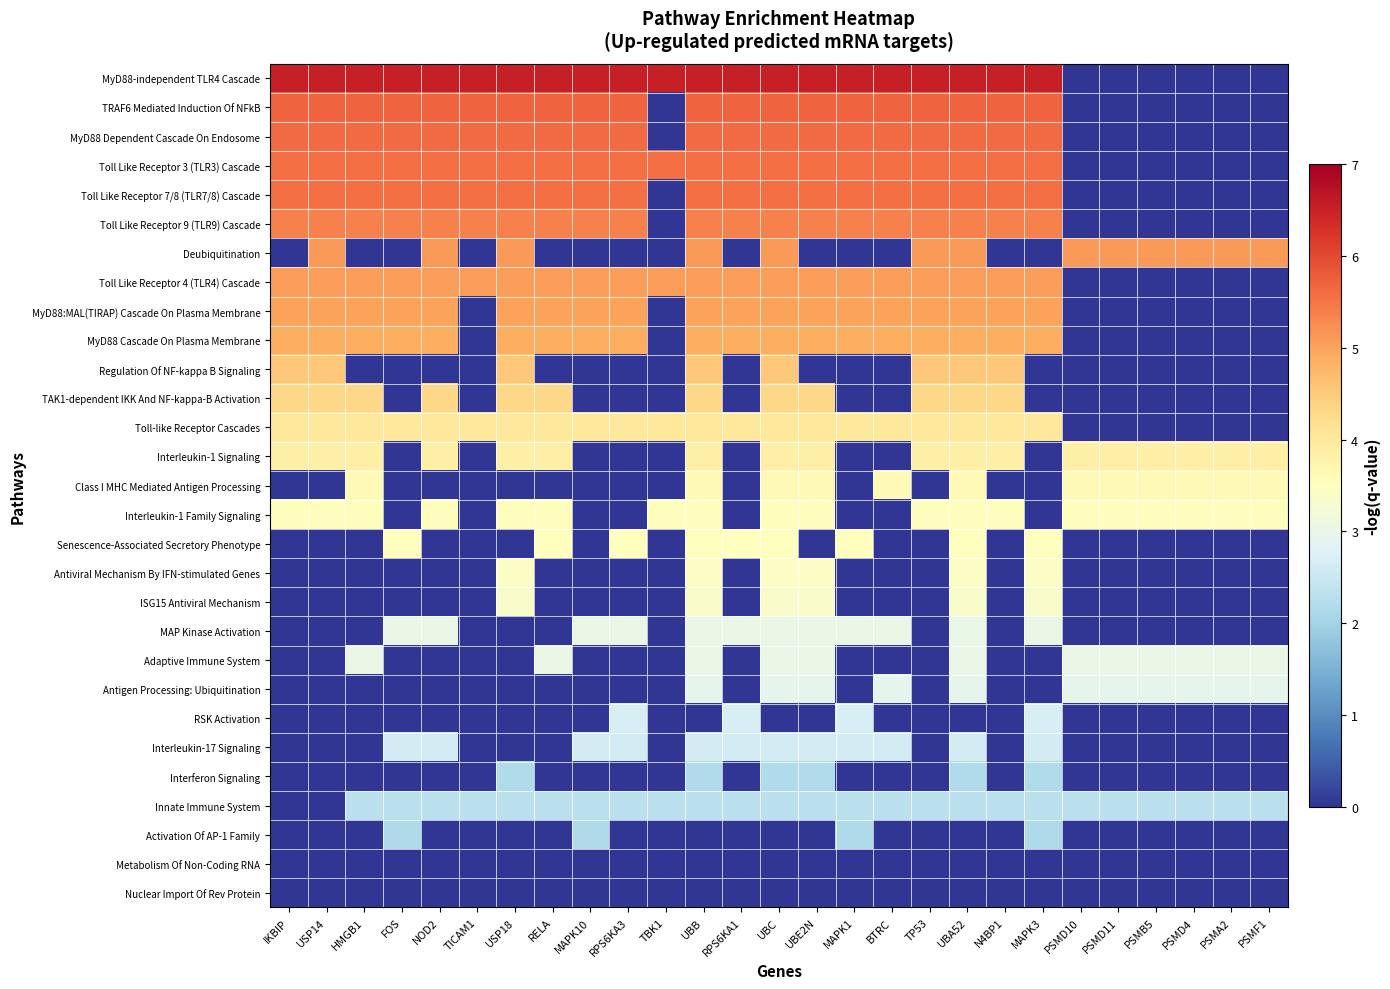

Reading left to right, extract all data points from this chart.

MyD88-independent TLR4 Cascade: IKBIP=6.5	USP14=6.5	HMGB1=6.5	FOS=6.5	NOD2=6.5	TICAM1=6.5	USP18=6.5	RELA=6.5	MAPK10=6.5	RPS6KA3=6.5	TBK1=6.5	UBB=6.5	RPS6KA1=6.5	UBC=6.5	UBE2N=6.5	MAPK1=6.5	BTRC=6.5	TP53=6.5	UBA52=6.5	N4BP1=6.5	MAPK3=6.5	PSMD10=0.0	PSMD11=0.0	PSMB5=0.0	PSMD4=0.0	PSMA2=0.0	PSMF1=0.0
TRAF6 Mediated Induction Of NFkB: IKBIP=5.7	USP14=5.7	HMGB1=5.7	FOS=5.7	NOD2=5.7	TICAM1=5.7	USP18=5.7	RELA=5.7	MAPK10=5.7	RPS6KA3=5.7	TBK1=0.0	UBB=5.7	RPS6KA1=5.7	UBC=5.7	UBE2N=5.7	MAPK1=5.7	BTRC=5.7	TP53=5.7	UBA52=5.7	N4BP1=5.7	MAPK3=5.7	PSMD10=0.0	PSMD11=0.0	PSMB5=0.0	PSMD4=0.0	PSMA2=0.0	PSMF1=0.0
MyD88 Dependent Cascade On Endosome: IKBIP=5.6	USP14=5.6	HMGB1=5.6	FOS=5.6	NOD2=5.6	TICAM1=5.6	USP18=5.6	RELA=5.6	MAPK10=5.6	RPS6KA3=5.6	TBK1=0.0	UBB=5.6	RPS6KA1=5.6	UBC=5.6	UBE2N=5.6	MAPK1=5.6	BTRC=5.6	TP53=5.6	UBA52=5.6	N4BP1=5.6	MAPK3=5.6	PSMD10=0.0	PSMD11=0.0	PSMB5=0.0	PSMD4=0.0	PSMA2=0.0	PSMF1=0.0
Toll Like Receptor 3 (TLR3) Cascade: IKBIP=5.6	USP14=5.6	HMGB1=5.6	FOS=5.6	NOD2=5.6	TICAM1=5.6	USP18=5.6	RELA=5.6	MAPK10=5.6	RPS6KA3=5.6	TBK1=5.6	UBB=5.6	RPS6KA1=5.6	UBC=5.6	UBE2N=5.6	MAPK1=5.6	BTRC=5.6	TP53=5.6	UBA52=5.6	N4BP1=5.6	MAPK3=5.6	PSMD10=0.0	PSMD11=0.0	PSMB5=0.0	PSMD4=0.0	PSMA2=0.0	PSMF1=0.0
Toll Like Receptor 7/8 (TLR7/8) Cascade: IKBIP=5.6	USP14=5.6	HMGB1=5.6	FOS=5.6	NOD2=5.6	TICAM1=5.6	USP18=5.6	RELA=5.6	MAPK10=5.6	RPS6KA3=5.6	TBK1=0.0	UBB=5.6	RPS6KA1=5.6	UBC=5.6	UBE2N=5.6	MAPK1=5.6	BTRC=5.6	TP53=5.6	UBA52=5.6	N4BP1=5.6	MAPK3=5.6	PSMD10=0.0	PSMD11=0.0	PSMB5=0.0	PSMD4=0.0	PSMA2=0.0	PSMF1=0.0
Toll Like Receptor 9 (TLR9) Cascade: IKBIP=5.4	USP14=5.4	HMGB1=5.4	FOS=5.4	NOD2=5.4	TICAM1=5.4	USP18=5.4	RELA=5.4	MAPK10=5.4	RPS6KA3=5.4	TBK1=0.0	UBB=5.4	RPS6KA1=5.4	UBC=5.4	UBE2N=5.4	MAPK1=5.4	BTRC=5.4	TP53=5.4	UBA52=5.4	N4BP1=5.4	MAPK3=5.4	PSMD10=0.0	PSMD11=0.0	PSMB5=0.0	PSMD4=0.0	PSMA2=0.0	PSMF1=0.0
Deubiquitination: IKBIP=0.0	USP14=5.1	HMGB1=0.0	FOS=0.0	NOD2=5.1	TICAM1=0.0	USP18=5.1	RELA=0.0	MAPK10=0.0	RPS6KA3=0.0	TBK1=0.0	UBB=5.1	RPS6KA1=0.0	UBC=5.1	UBE2N=0.0	MAPK1=0.0	BTRC=0.0	TP53=5.1	UBA52=5.1	N4BP1=0.0	MAPK3=0.0	PSMD10=5.1	PSMD11=5.1	PSMB5=5.1	PSMD4=5.1	PSMA2=5.1	PSMF1=5.1
Toll Like Receptor 4 (TLR4) Cascade: IKBIP=5.1	USP14=5.1	HMGB1=5.1	FOS=5.1	NOD2=5.1	TICAM1=5.1	USP18=5.1	RELA=5.1	MAPK10=5.1	RPS6KA3=5.1	TBK1=5.1	UBB=5.1	RPS6KA1=5.1	UBC=5.1	UBE2N=5.1	MAPK1=5.1	BTRC=5.1	TP53=5.1	UBA52=5.1	N4BP1=5.1	MAPK3=5.1	PSMD10=0.0	PSMD11=0.0	PSMB5=0.0	PSMD4=0.0	PSMA2=0.0	PSMF1=0.0
MyD88:MAL(TIRAP) Cascade On Plasma Membrane: IKBIP=5.0	USP14=5.0	HMGB1=5.0	FOS=5.0	NOD2=5.0	TICAM1=0.0	USP18=5.0	RELA=5.0	MAPK10=5.0	RPS6KA3=5.0	TBK1=0.0	UBB=5.0	RPS6KA1=5.0	UBC=5.0	UBE2N=5.0	MAPK1=5.0	BTRC=5.0	TP53=5.0	UBA52=5.0	N4BP1=5.0	MAPK3=5.0	PSMD10=0.0	PSMD11=0.0	PSMB5=0.0	PSMD4=0.0	PSMA2=0.0	PSMF1=0.0
MyD88 Cascade On Plasma Membrane: IKBIP=4.9	USP14=4.9	HMGB1=4.9	FOS=4.9	NOD2=4.9	TICAM1=0.0	USP18=4.9	RELA=4.9	MAPK10=4.9	RPS6KA3=4.9	TBK1=0.0	UBB=4.9	RPS6KA1=4.9	UBC=4.9	UBE2N=4.9	MAPK1=4.9	BTRC=4.9	TP53=4.9	UBA52=4.9	N4BP1=4.9	MAPK3=4.9	PSMD10=0.0	PSMD11=0.0	PSMB5=0.0	PSMD4=0.0	PSMA2=0.0	PSMF1=0.0
Regulation Of NF-kappa B Signaling: IKBIP=4.5	USP14=4.5	HMGB1=0.0	FOS=0.0	NOD2=0.0	TICAM1=0.0	USP18=4.5	RELA=0.0	MAPK10=0.0	RPS6KA3=0.0	TBK1=0.0	UBB=4.5	RPS6KA1=0.0	UBC=4.5	UBE2N=0.0	MAPK1=0.0	BTRC=0.0	TP53=4.5	UBA52=4.5	N4BP1=4.5	MAPK3=0.0	PSMD10=0.0	PSMD11=0.0	PSMB5=0.0	PSMD4=0.0	PSMA2=0.0	PSMF1=0.0
TAK1-dependent IKK And NF-kappa-B Activation: IKBIP=4.3	USP14=4.3	HMGB1=4.3	FOS=0.0	NOD2=4.3	TICAM1=0.0	USP18=4.3	RELA=4.3	MAPK10=0.0	RPS6KA3=0.0	TBK1=0.0	UBB=4.3	RPS6KA1=0.0	UBC=4.3	UBE2N=4.3	MAPK1=0.0	BTRC=0.0	TP53=4.3	UBA52=4.3	N4BP1=4.3	MAPK3=0.0	PSMD10=0.0	PSMD11=0.0	PSMB5=0.0	PSMD4=0.0	PSMA2=0.0	PSMF1=0.0
Toll-like Receptor Cascades: IKBIP=4.0	USP14=4.0	HMGB1=4.0	FOS=4.0	NOD2=4.0	TICAM1=4.0	USP18=4.0	RELA=4.0	MAPK10=4.0	RPS6KA3=4.0	TBK1=4.0	UBB=4.0	RPS6KA1=4.0	UBC=4.0	UBE2N=4.0	MAPK1=4.0	BTRC=4.0	TP53=4.0	UBA52=4.0	N4BP1=4.0	MAPK3=4.0	PSMD10=0.0	PSMD11=0.0	PSMB5=0.0	PSMD4=0.0	PSMA2=0.0	PSMF1=0.0
Interleukin-1 Signaling: IKBIP=3.8	USP14=3.8	HMGB1=3.8	FOS=0.0	NOD2=3.8	TICAM1=0.0	USP18=3.8	RELA=3.8	MAPK10=0.0	RPS6KA3=0.0	TBK1=0.0	UBB=3.8	RPS6KA1=0.0	UBC=3.8	UBE2N=3.8	MAPK1=0.0	BTRC=0.0	TP53=3.8	UBA52=3.8	N4BP1=3.8	MAPK3=0.0	PSMD10=3.8	PSMD11=3.8	PSMB5=3.8	PSMD4=3.8	PSMA2=3.8	PSMF1=3.8
Class I MHC Mediated Antigen Processing: IKBIP=0.0	USP14=0.0	HMGB1=3.6	FOS=0.0	NOD2=0.0	TICAM1=0.0	USP18=0.0	RELA=0.0	MAPK10=0.0	RPS6KA3=0.0	TBK1=0.0	UBB=3.6	RPS6KA1=0.0	UBC=3.6	UBE2N=3.6	MAPK1=0.0	BTRC=3.6	TP53=0.0	UBA52=3.6	N4BP1=0.0	MAPK3=0.0	PSMD10=3.6	PSMD11=3.6	PSMB5=3.6	PSMD4=3.6	PSMA2=3.6	PSMF1=3.6
Interleukin-1 Family Signaling: IKBIP=3.5	USP14=3.5	HMGB1=3.5	FOS=0.0	NOD2=3.5	TICAM1=0.0	USP18=3.5	RELA=3.5	MAPK10=0.0	RPS6KA3=0.0	TBK1=3.5	UBB=3.5	RPS6KA1=0.0	UBC=3.5	UBE2N=3.5	MAPK1=0.0	BTRC=0.0	TP53=3.5	UBA52=3.5	N4BP1=3.5	MAPK3=0.0	PSMD10=3.5	PSMD11=3.5	PSMB5=3.5	PSMD4=3.5	PSMA2=3.5	PSMF1=3.5
Senescence-Associated Secretory Phenotype: IKBIP=0.0	USP14=0.0	HMGB1=0.0	FOS=3.5	NOD2=0.0	TICAM1=0.0	USP18=0.0	RELA=3.5	MAPK10=0.0	RPS6KA3=3.5	TBK1=0.0	UBB=3.5	RPS6KA1=3.5	UBC=3.5	UBE2N=0.0	MAPK1=3.5	BTRC=0.0	TP53=0.0	UBA52=3.5	N4BP1=0.0	MAPK3=3.5	PSMD10=0.0	PSMD11=0.0	PSMB5=0.0	PSMD4=0.0	PSMA2=0.0	PSMF1=0.0
Antiviral Mechanism By IFN-stimulated Genes: IKBIP=0.0	USP14=0.0	HMGB1=0.0	FOS=0.0	NOD2=0.0	TICAM1=0.0	USP18=3.4	RELA=0.0	MAPK10=0.0	RPS6KA3=0.0	TBK1=0.0	UBB=3.4	RPS6KA1=0.0	UBC=3.4	UBE2N=3.4	MAPK1=0.0	BTRC=0.0	TP53=0.0	UBA52=3.4	N4BP1=0.0	MAPK3=3.4	PSMD10=0.0	PSMD11=0.0	PSMB5=0.0	PSMD4=0.0	PSMA2=0.0	PSMF1=0.0
ISG15 Antiviral Mechanism: IKBIP=0.0	USP14=0.0	HMGB1=0.0	FOS=0.0	NOD2=0.0	TICAM1=0.0	USP18=3.4	RELA=0.0	MAPK10=0.0	RPS6KA3=0.0	TBK1=0.0	UBB=3.4	RPS6KA1=0.0	UBC=3.4	UBE2N=3.4	MAPK1=0.0	BTRC=0.0	TP53=0.0	UBA52=3.4	N4BP1=0.0	MAPK3=3.4	PSMD10=0.0	PSMD11=0.0	PSMB5=0.0	PSMD4=0.0	PSMA2=0.0	PSMF1=0.0
MAP Kinase Activation: IKBIP=0.0	USP14=0.0	HMGB1=0.0	FOS=3.0	NOD2=3.0	TICAM1=0.0	USP18=0.0	RELA=0.0	MAPK10=3.0	RPS6KA3=3.0	TBK1=0.0	UBB=3.0	RPS6KA1=3.0	UBC=3.0	UBE2N=3.0	MAPK1=3.0	BTRC=3.0	TP53=0.0	UBA52=3.0	N4BP1=0.0	MAPK3=3.0	PSMD10=0.0	PSMD11=0.0	PSMB5=0.0	PSMD4=0.0	PSMA2=0.0	PSMF1=0.0
Adaptive Immune System: IKBIP=0.0	USP14=0.0	HMGB1=3.0	FOS=0.0	NOD2=0.0	TICAM1=0.0	USP18=0.0	RELA=3.0	MAPK10=0.0	RPS6KA3=0.0	TBK1=0.0	UBB=3.0	RPS6KA1=0.0	UBC=3.0	UBE2N=3.0	MAPK1=0.0	BTRC=0.0	TP53=0.0	UBA52=3.0	N4BP1=0.0	MAPK3=0.0	PSMD10=3.0	PSMD11=3.0	PSMB5=3.0	PSMD4=3.0	PSMA2=3.0	PSMF1=3.0
Antigen Processing: Ubiquitination: IKBIP=0.0	USP14=0.0	HMGB1=0.0	FOS=0.0	NOD2=0.0	TICAM1=0.0	USP18=0.0	RELA=0.0	MAPK10=0.0	RPS6KA3=0.0	TBK1=0.0	UBB=2.9	RPS6KA1=0.0	UBC=2.9	UBE2N=2.9	MAPK1=0.0	BTRC=2.9	TP53=0.0	UBA52=2.9	N4BP1=0.0	MAPK3=0.0	PSMD10=2.9	PSMD11=2.9	PSMB5=2.9	PSMD4=2.9	PSMA2=2.9	PSMF1=2.9
RSK Activation: IKBIP=0.0	USP14=0.0	HMGB1=0.0	FOS=0.0	NOD2=0.0	TICAM1=0.0	USP18=0.0	RELA=0.0	MAPK10=0.0	RPS6KA3=2.7	TBK1=0.0	UBB=0.0	RPS6KA1=2.7	UBC=0.0	UBE2N=0.0	MAPK1=2.7	BTRC=0.0	TP53=0.0	UBA52=0.0	N4BP1=0.0	MAPK3=2.7	PSMD10=0.0	PSMD11=0.0	PSMB5=0.0	PSMD4=0.0	PSMA2=0.0	PSMF1=0.0
Interleukin-17 Signaling: IKBIP=0.0	USP14=0.0	HMGB1=0.0	FOS=2.7	NOD2=2.7	TICAM1=0.0	USP18=0.0	RELA=0.0	MAPK10=2.7	RPS6KA3=2.7	TBK1=0.0	UBB=2.7	RPS6KA1=2.7	UBC=2.7	UBE2N=2.7	MAPK1=2.7	BTRC=2.7	TP53=0.0	UBA52=2.7	N4BP1=0.0	MAPK3=2.7	PSMD10=0.0	PSMD11=0.0	PSMB5=0.0	PSMD4=0.0	PSMA2=0.0	PSMF1=0.0
Interferon Signaling: IKBIP=0.0	USP14=0.0	HMGB1=0.0	FOS=0.0	NOD2=0.0	TICAM1=0.0	USP18=2.2	RELA=0.0	MAPK10=0.0	RPS6KA3=0.0	TBK1=0.0	UBB=2.2	RPS6KA1=0.0	UBC=2.2	UBE2N=2.2	MAPK1=0.0	BTRC=0.0	TP53=0.0	UBA52=2.2	N4BP1=0.0	MAPK3=2.2	PSMD10=0.0	PSMD11=0.0	PSMB5=0.0	PSMD4=0.0	PSMA2=0.0	PSMF1=0.0
Innate Immune System: IKBIP=0.0	USP14=0.0	HMGB1=2.3	FOS=2.3	NOD2=2.3	TICAM1=2.3	USP18=2.3	RELA=2.3	MAPK10=2.3	RPS6KA3=2.3	TBK1=2.3	UBB=2.3	RPS6KA1=2.3	UBC=2.3	UBE2N=2.3	MAPK1=2.3	BTRC=2.3	TP53=2.3	UBA52=2.3	N4BP1=2.3	MAPK3=2.3	PSMD10=2.3	PSMD11=2.3	PSMB5=2.3	PSMD4=2.3	PSMA2=2.3	PSMF1=2.3
Activation Of AP-1 Family: IKBIP=0.0	USP14=0.0	HMGB1=0.0	FOS=2.1	NOD2=0.0	TICAM1=0.0	USP18=0.0	RELA=0.0	MAPK10=2.1	RPS6KA3=0.0	TBK1=0.0	UBB=0.0	RPS6KA1=0.0	UBC=0.0	UBE2N=0.0	MAPK1=2.1	BTRC=0.0	TP53=0.0	UBA52=0.0	N4BP1=0.0	MAPK3=2.1	PSMD10=0.0	PSMD11=0.0	PSMB5=0.0	PSMD4=0.0	PSMA2=0.0	PSMF1=0.0
Metabolism Of Non-Coding RNA: IKBIP=0.0	USP14=0.0	HMGB1=0.0	FOS=0.0	NOD2=0.0	TICAM1=0.0	USP18=0.0	RELA=0.0	MAPK10=0.0	RPS6KA3=0.0	TBK1=0.0	UBB=0.0	RPS6KA1=0.0	UBC=0.0	UBE2N=0.0	MAPK1=0.0	BTRC=0.0	TP53=0.0	UBA52=0.0	N4BP1=0.0	MAPK3=0.0	PSMD10=0.0	PSMD11=0.0	PSMB5=0.0	PSMD4=0.0	PSMA2=0.0	PSMF1=0.0
Nuclear Import Of Rev Protein: IKBIP=0.0	USP14=0.0	HMGB1=0.0	FOS=0.0	NOD2=0.0	TICAM1=0.0	USP18=0.0	RELA=0.0	MAPK10=0.0	RPS6KA3=0.0	TBK1=0.0	UBB=0.0	RPS6KA1=0.0	UBC=0.0	UBE2N=0.0	MAPK1=0.0	BTRC=0.0	TP53=0.0	UBA52=0.0	N4BP1=0.0	MAPK3=0.0	PSMD10=0.0	PSMD11=0.0	PSMB5=0.0	PSMD4=0.0	PSMA2=0.0	PSMF1=0.0